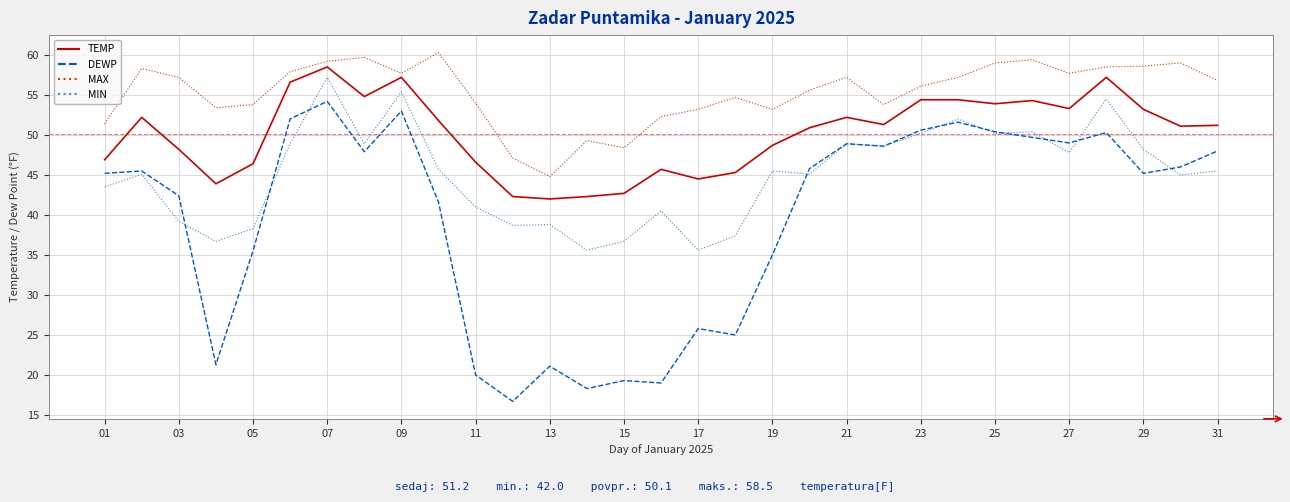

What is the greatest value displayed?

60.3